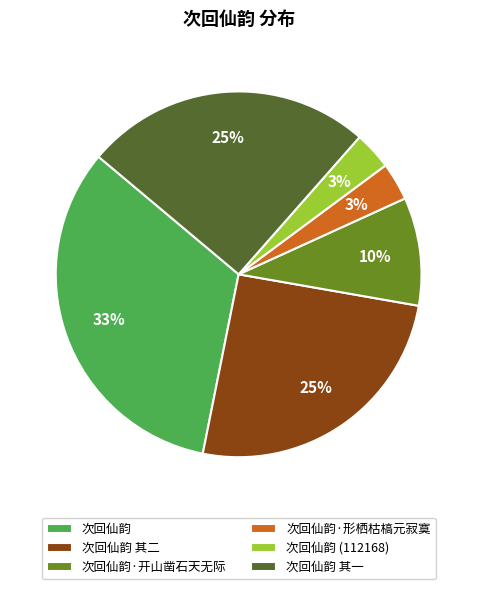

To the nearest percent, what is the difference between the largest and smallest slice percentages?

30%